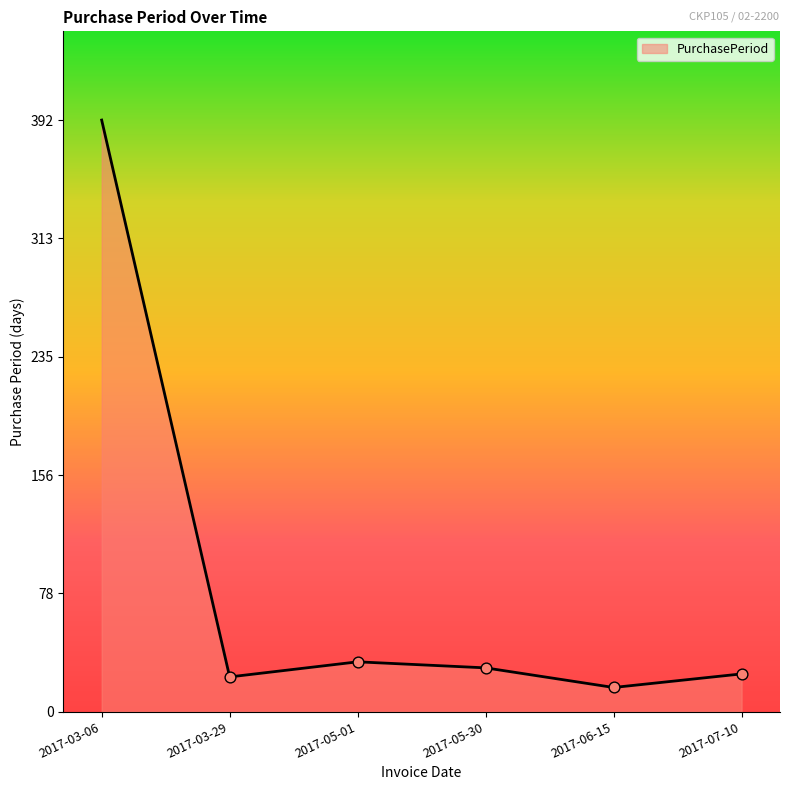

Approximately how many times larger is the value at 2017-05-01 compared to 2017-06-15?

2.1